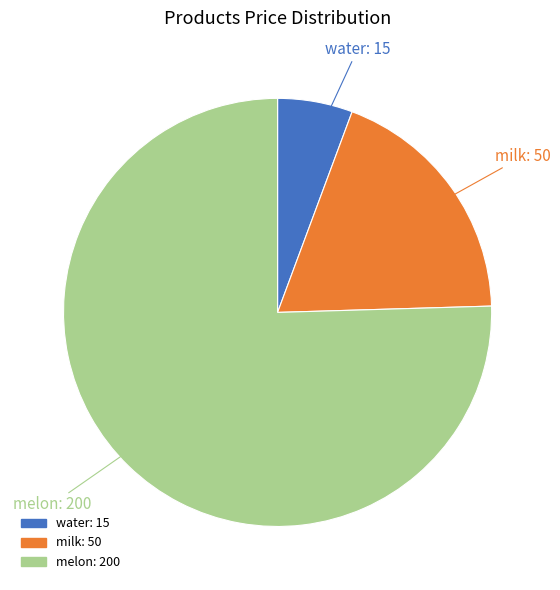

Which category has the biggest portion of the pie?

melon